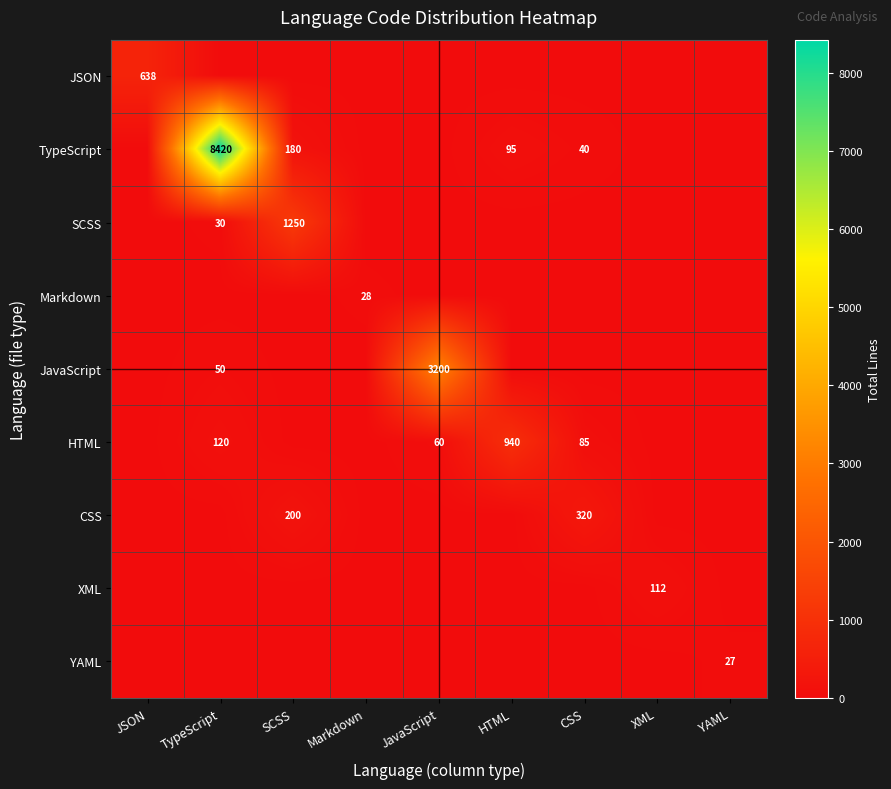

At how many categories does at least one series exceed 4756?

1